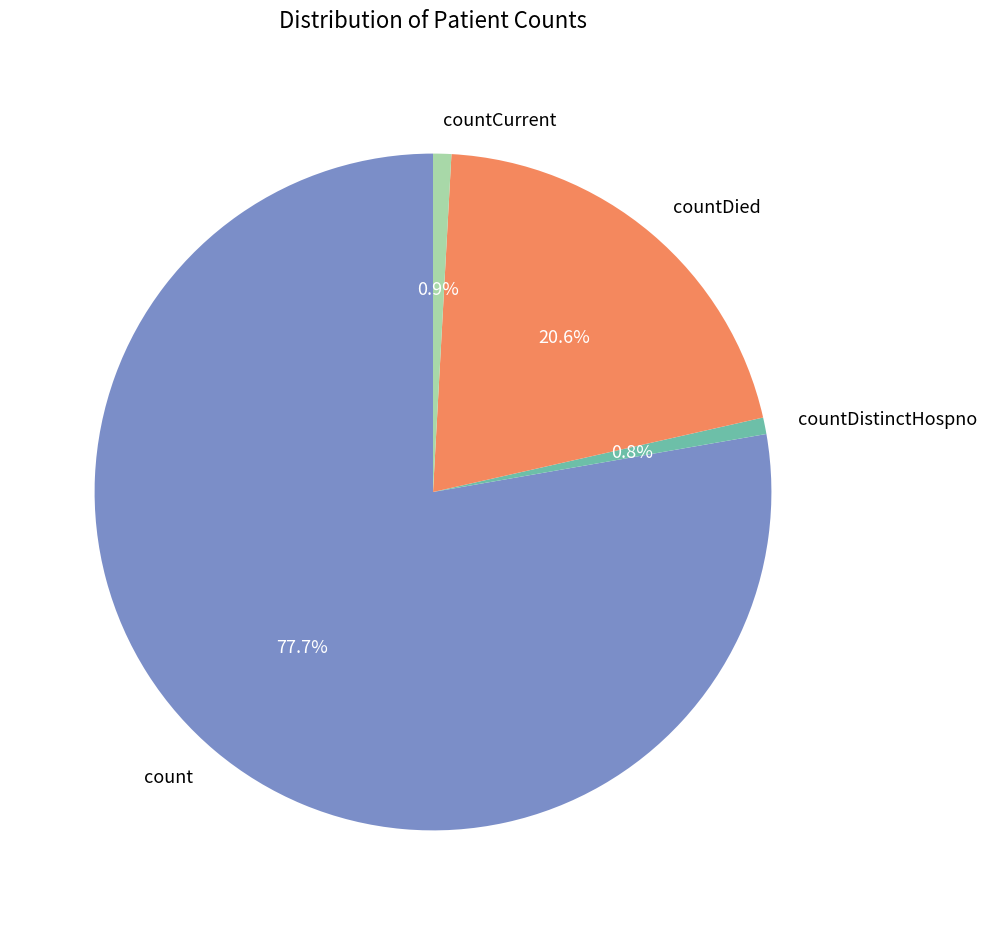

To the nearest percent, what is the difference between the largest and smallest slice percentages?

77%